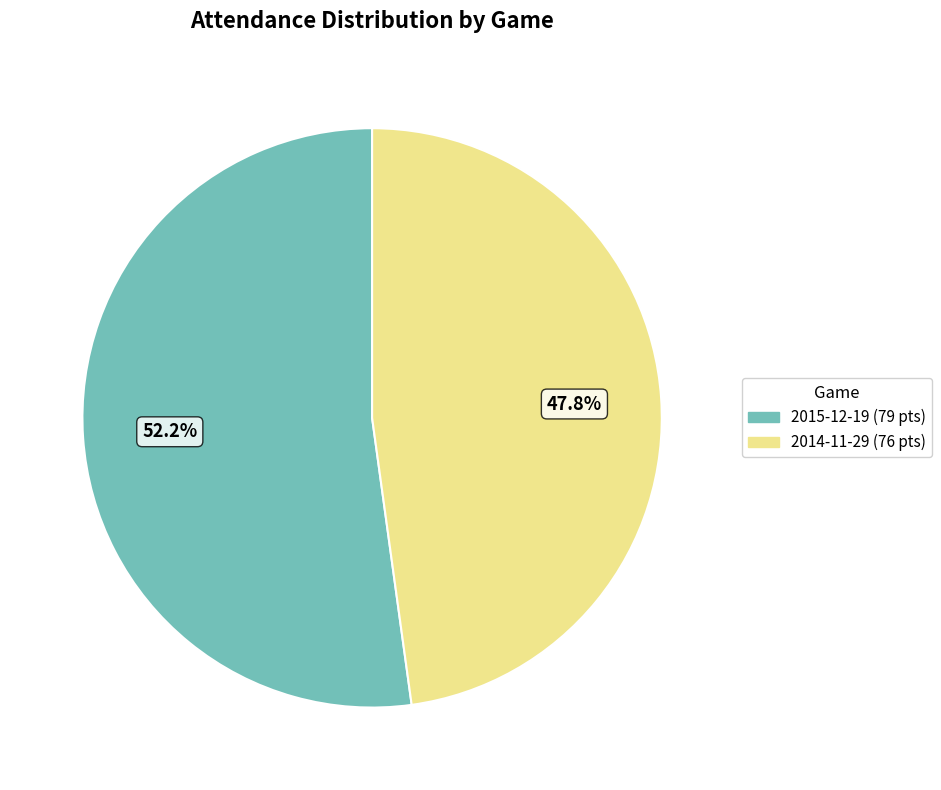

To the nearest percent, what is the average slice percentage?

50%